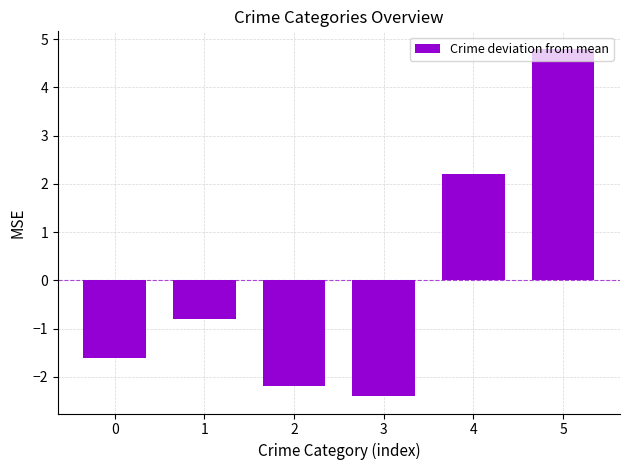

Which has a higher value, 4 or 1?

4